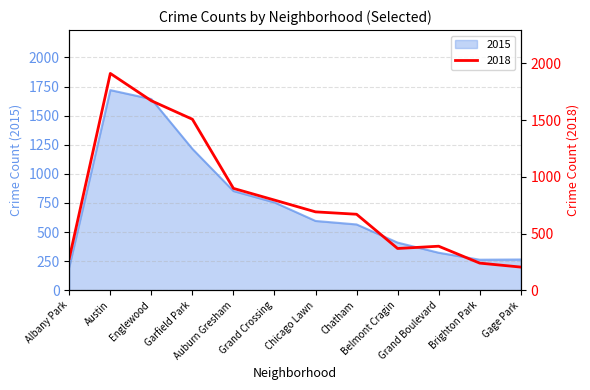

What are all the series names shown in the legend?

2015, 2018